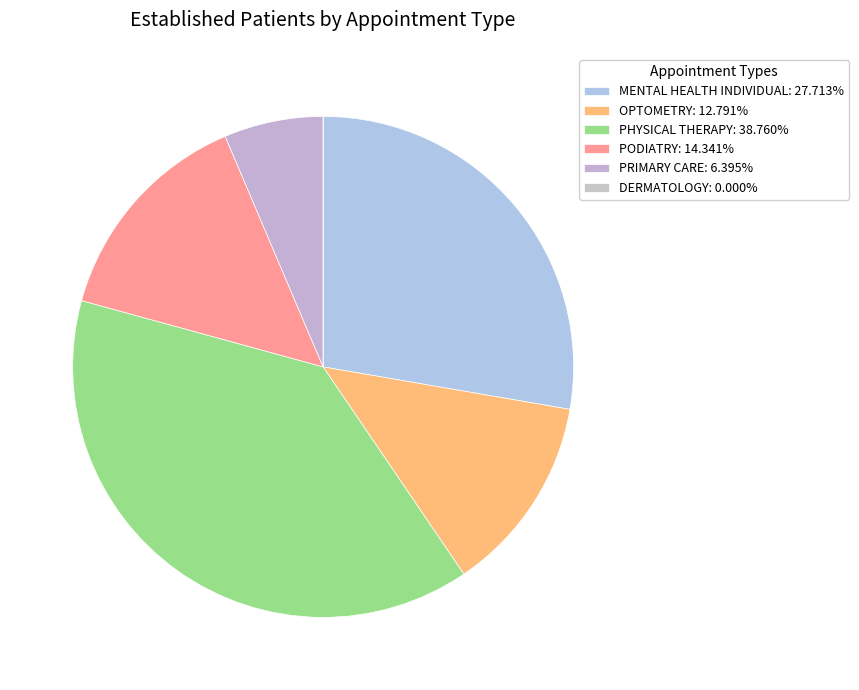

To the nearest percent, what is the difference between the largest and smallest slice percentages?

39%